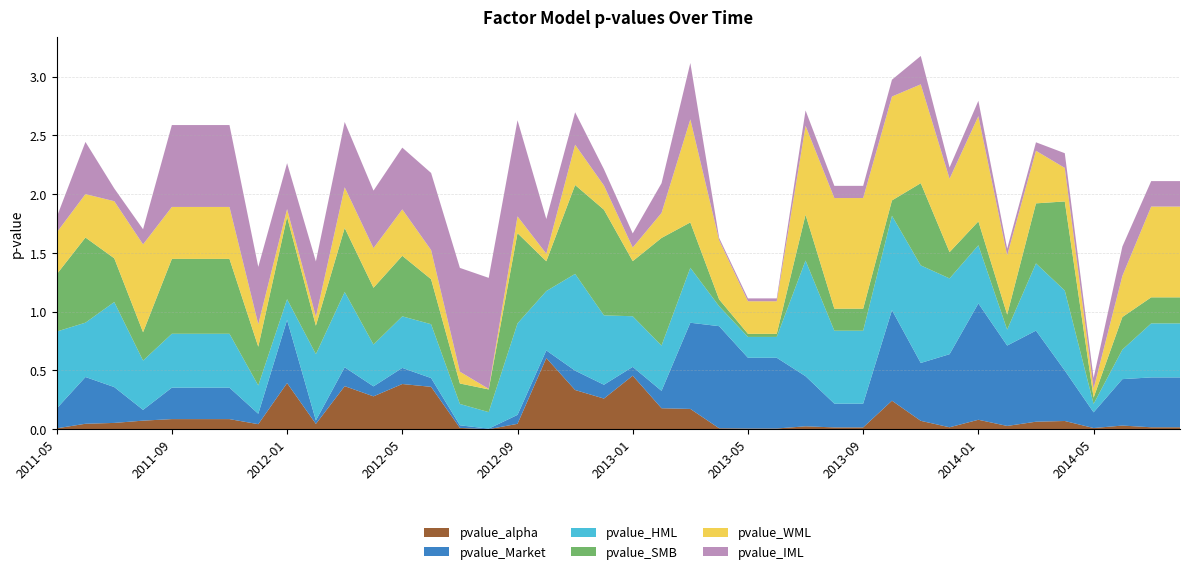

Reading left to right, extract all data points from this chart.

pvalue_alpha: 0.0	0.0	0.1	0.1	0.1	0.1	0.1	0.0	0.4	0.0	0.4	0.3	0.4	0.4	0.0	0.0	0.0	0.6	0.3	0.3	0.5	0.2	0.2	0.0	0.0	0.0	0.0	0.0	0.0	0.2	0.1	0.0	0.1	0.0	0.1	0.1	0.0	0.0	0.0	0.0
pvalue_Market: 0.2	0.4	0.3	0.1	0.3	0.3	0.3	0.1	0.5	0.0	0.2	0.1	0.1	0.1	0.0	0.0	0.1	0.1	0.2	0.1	0.1	0.1	0.7	0.9	0.6	0.6	0.4	0.2	0.2	0.8	0.5	0.6	1.0	0.7	0.8	0.4	0.1	0.4	0.4	0.4
pvalue_HML: 0.7	0.5	0.7	0.4	0.5	0.5	0.5	0.2	0.2	0.6	0.6	0.4	0.4	0.5	0.2	0.1	0.8	0.5	0.8	0.6	0.4	0.4	0.5	0.2	0.2	0.2	1.0	0.6	0.6	0.8	0.8	0.6	0.5	0.1	0.6	0.7	0.1	0.3	0.5	0.5
pvalue_SMB: 0.5	0.7	0.4	0.2	0.6	0.6	0.6	0.3	0.7	0.2	0.5	0.5	0.5	0.4	0.2	0.2	0.8	0.3	0.8	0.9	0.5	0.9	0.4	0.1	0.0	0.0	0.4	0.2	0.2	0.1	0.7	0.2	0.2	0.1	0.5	0.8	0.1	0.3	0.2	0.2
pvalue_WML: 0.4	0.4	0.5	0.7	0.4	0.4	0.4	0.2	0.1	0.1	0.3	0.3	0.4	0.2	0.1	0.0	0.1	0.1	0.3	0.2	0.1	0.2	0.9	0.5	0.3	0.3	0.8	0.9	0.9	0.9	0.8	0.6	0.9	0.5	0.4	0.3	0.1	0.4	0.8	0.8
pvalue_IML: 0.1	0.4	0.1	0.1	0.7	0.7	0.7	0.5	0.4	0.5	0.6	0.5	0.5	0.7	0.9	0.9	0.8	0.3	0.3	0.1	0.1	0.3	0.5	0.0	0.0	0.0	0.1	0.1	0.1	0.1	0.2	0.1	0.1	0.1	0.1	0.1	0.1	0.2	0.2	0.2